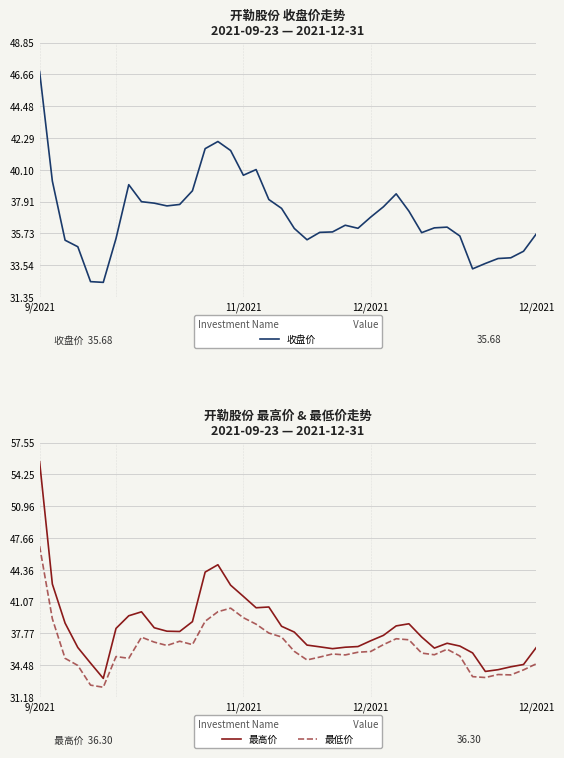

At how many categories does at least one series exceed 54?

1